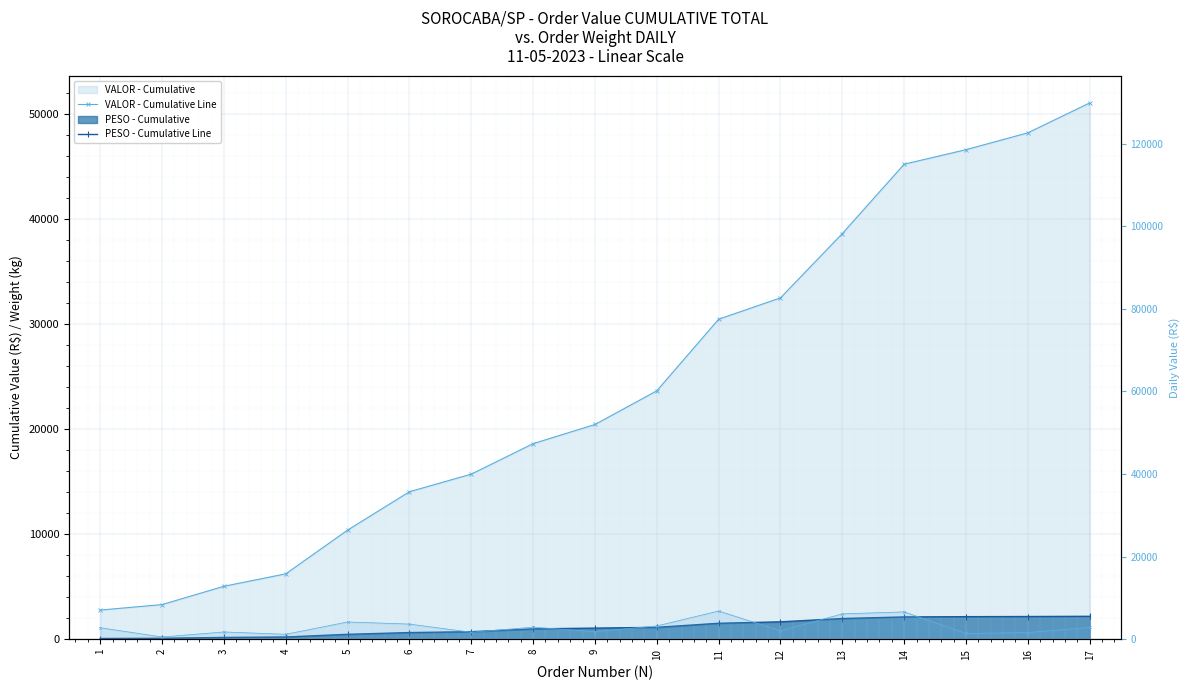

Read the PESO - Cumulative Line value at 14.

2115.1